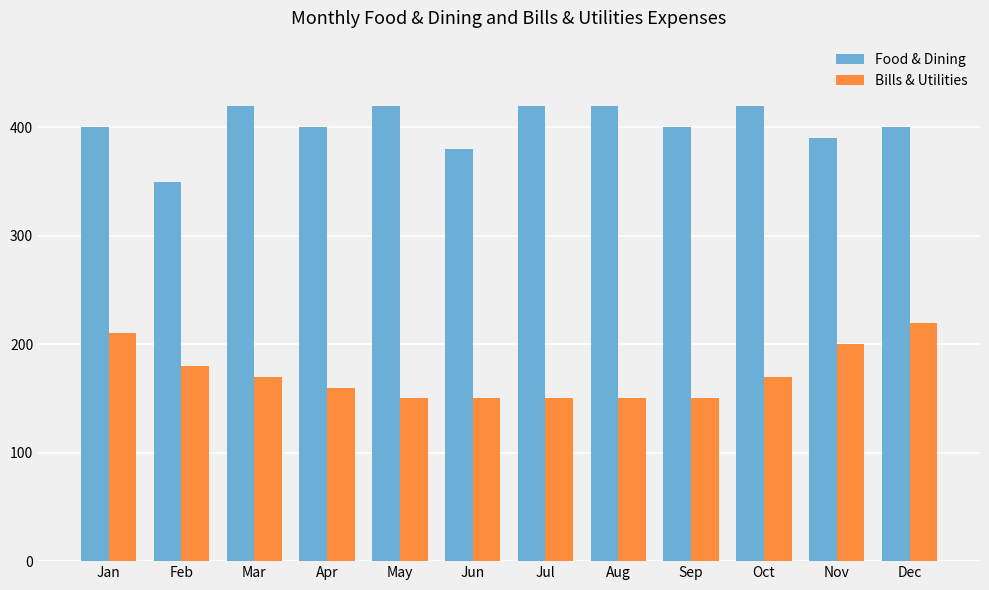

How many Bills & Utilities values are between 150 and 200?

10